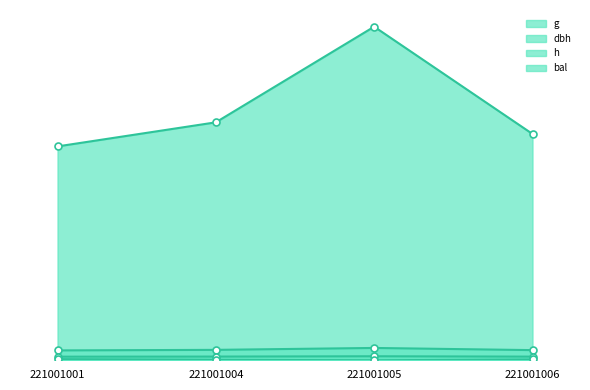

True or false: bal and h cross at least once.

False